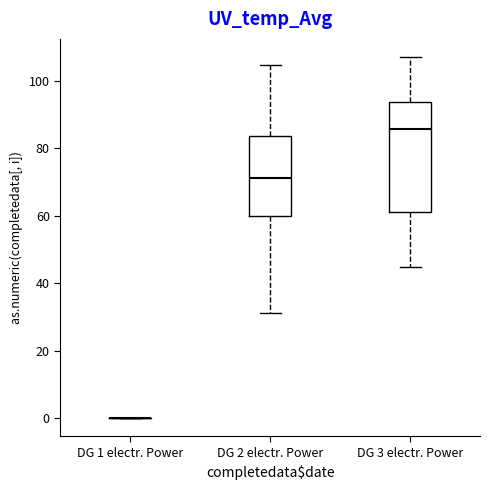

Reading left to right, read every box against the y-axis: the position of its median line, the range the box covers, and the ends of its whiskers. The values are not printed on the chart, so give them approximately, as read against the axis.

DG 1 electr. Power: box collapsed to a line at 0, whiskers 0 to 0
DG 2 electr. Power: median 72, box 60 to 84, whiskers 32 to 104
DG 3 electr. Power: median 86, box 62 to 94, whiskers 44 to 108